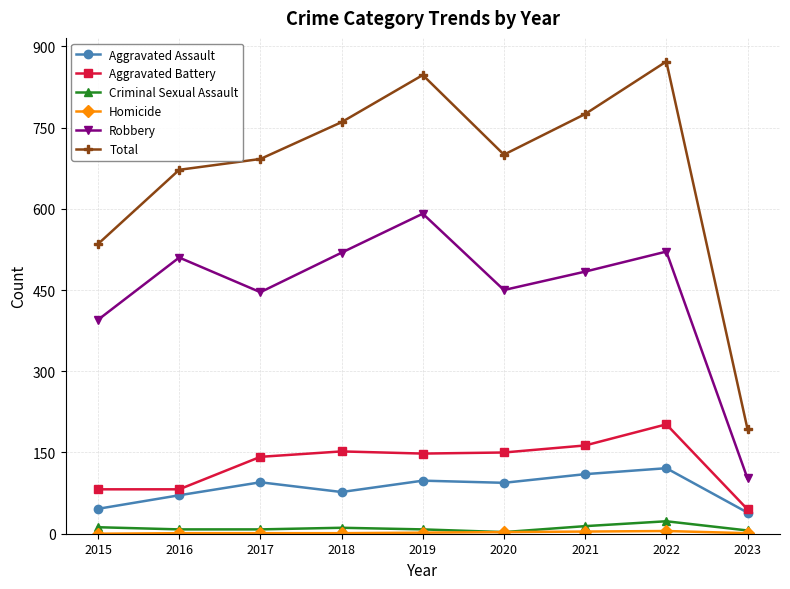

True or false: Total and Criminal Sexual Assault intersect in this chart.

False